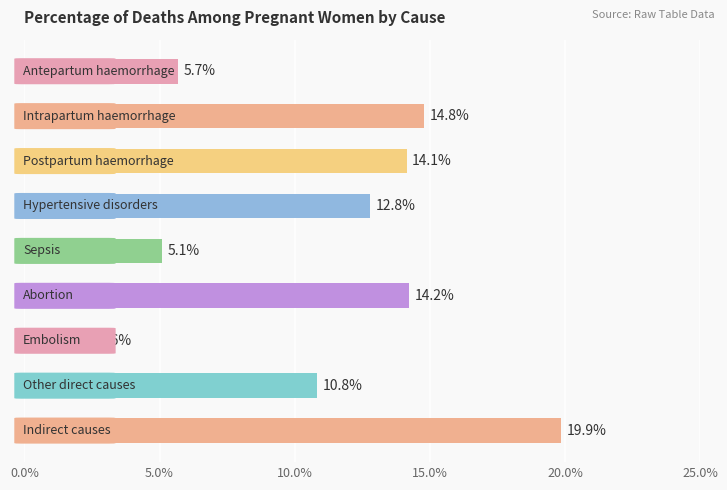

Does the chart contain any negative values?

No